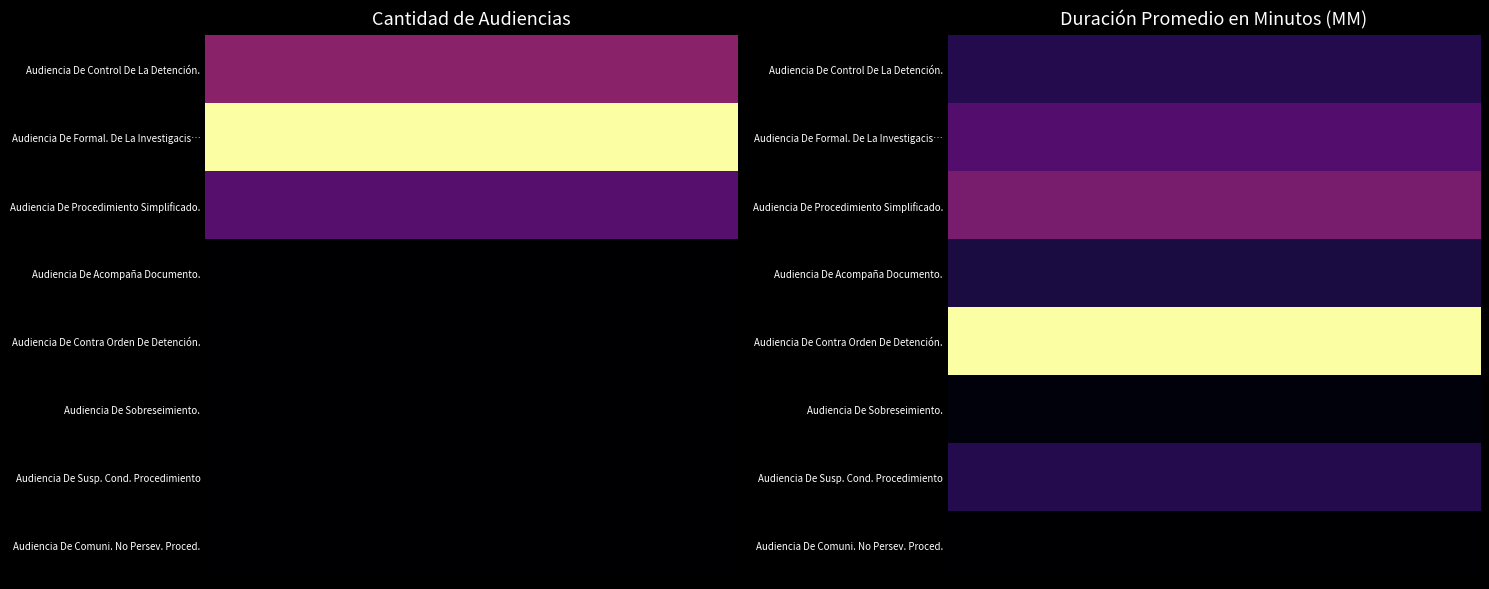

What is the total value across all series at 3?

105